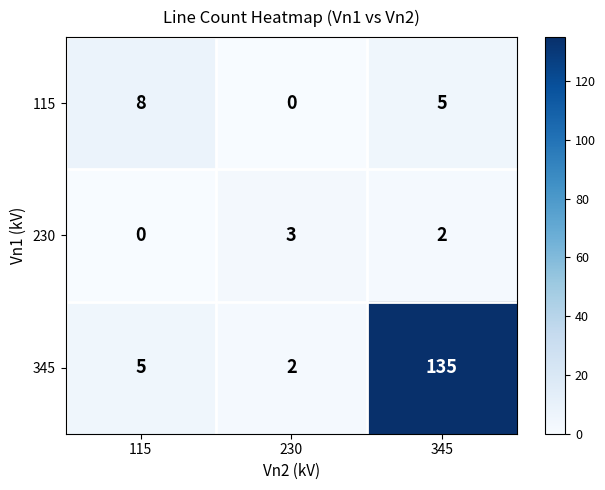

How many series are shown in this chart?

3